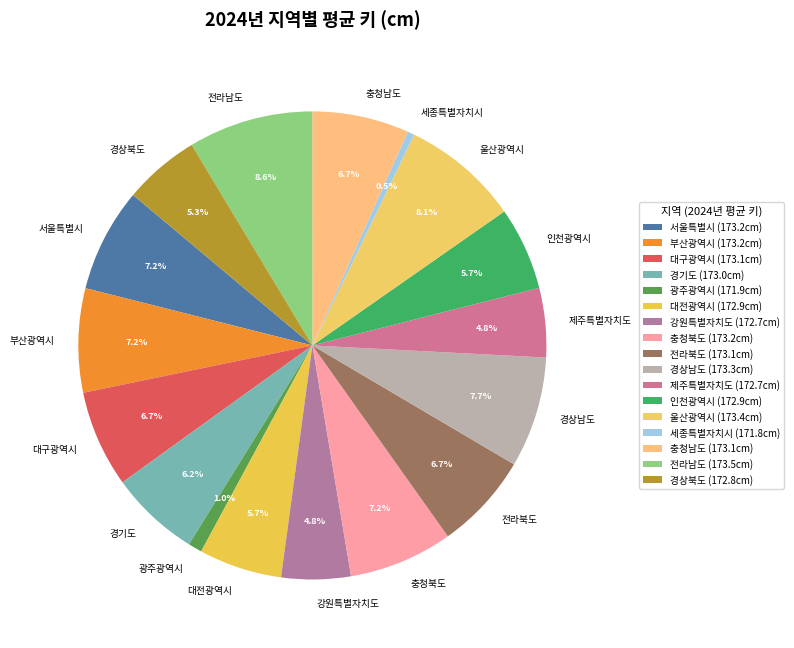

True or false: 대구광역시 accounts for 1% of the total.

False